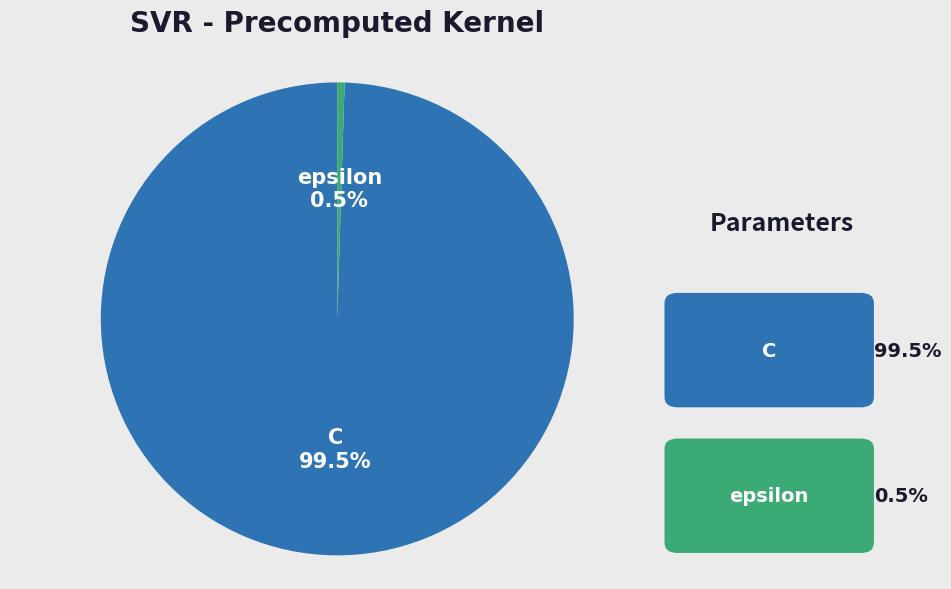

What is the ratio of the value at C to the value at epsilon?

200.0